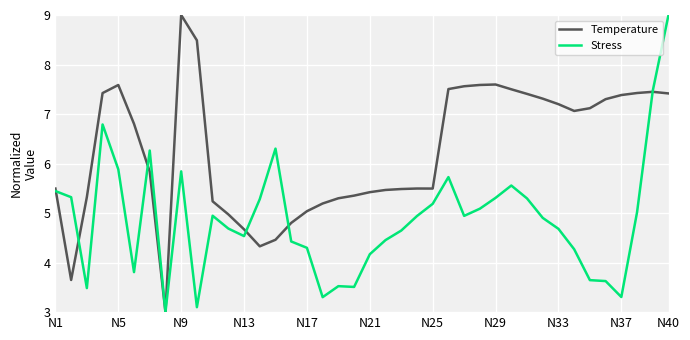

What is the maximum value for Stress?

9.0